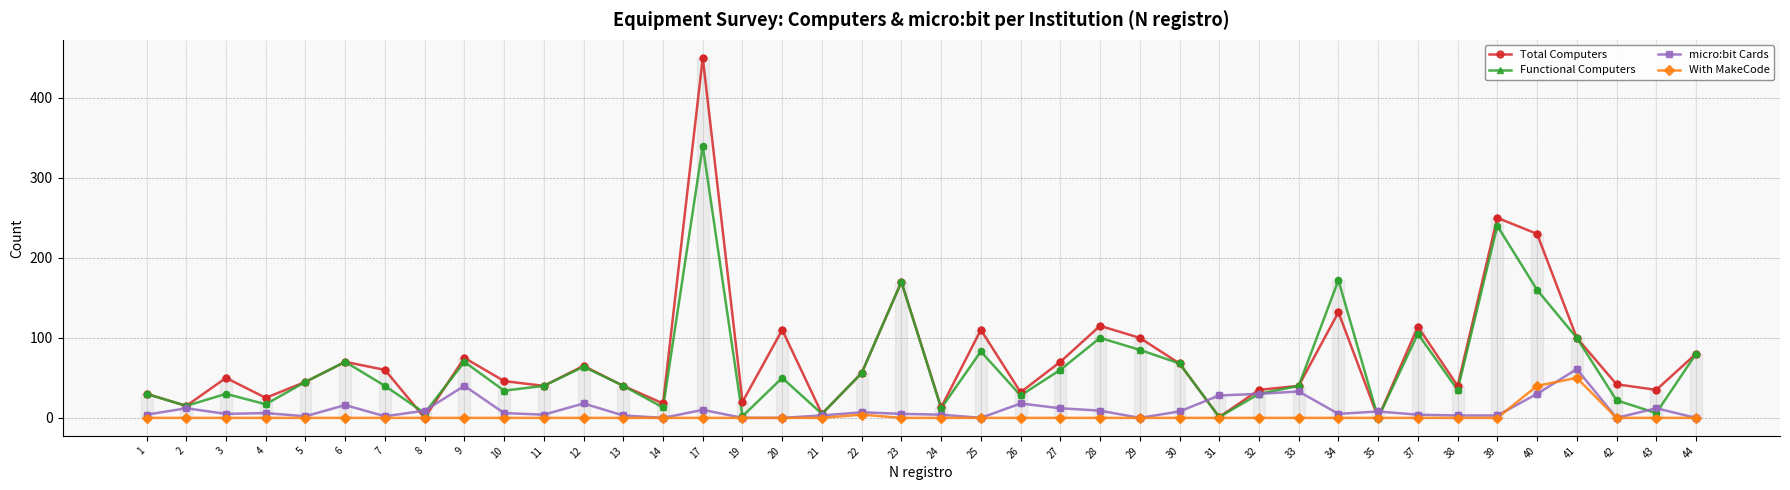

What is the total value across all series at 38?

78